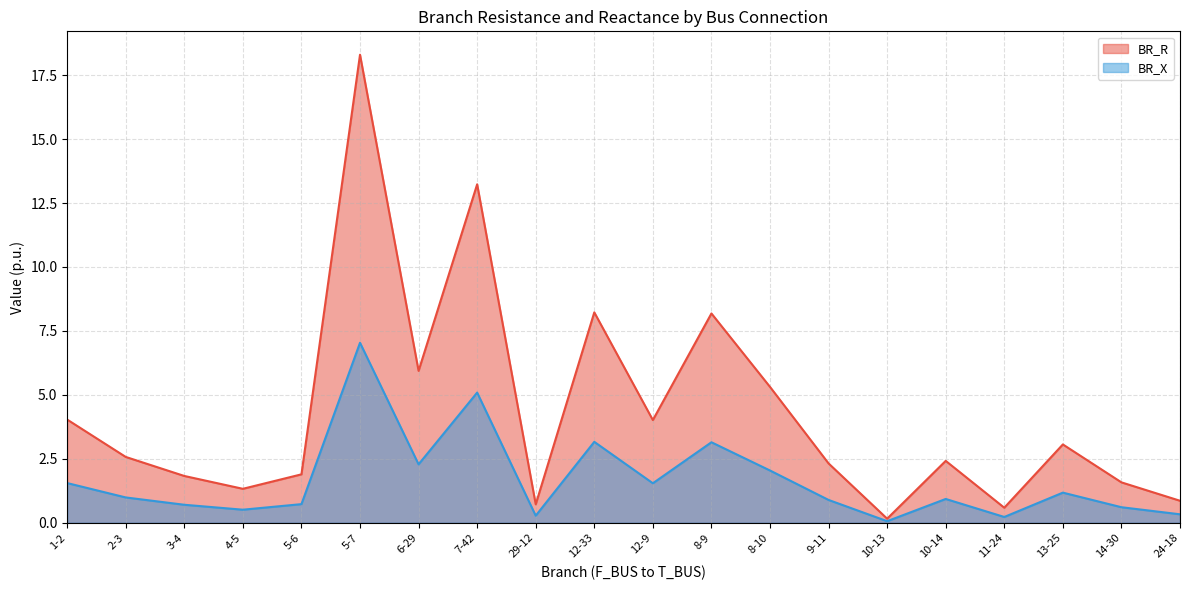

Reading left to right, what are all the values shown in this chart?

BR_R: 1-2=4.0	2-3=2.6	3-4=1.8	4-5=1.3	5-6=1.9	5-7=18.3	6-29=5.9	7-42=13.2	29-12=0.7	12-33=8.2	12-9=4.0	8-9=8.2	8-10=5.3	9-11=2.3	10-13=0.2	10-14=2.4	11-24=0.6	13-25=3.1	14-30=1.6	24-18=0.9
BR_X: 1-2=1.6	2-3=1.0	3-4=0.7	4-5=0.5	5-6=0.7	5-7=7.0	6-29=2.3	7-42=5.1	29-12=0.3	12-33=3.2	12-9=1.5	8-9=3.1	8-10=2.0	9-11=0.9	10-13=0.1	10-14=0.9	11-24=0.2	13-25=1.2	14-30=0.6	24-18=0.3